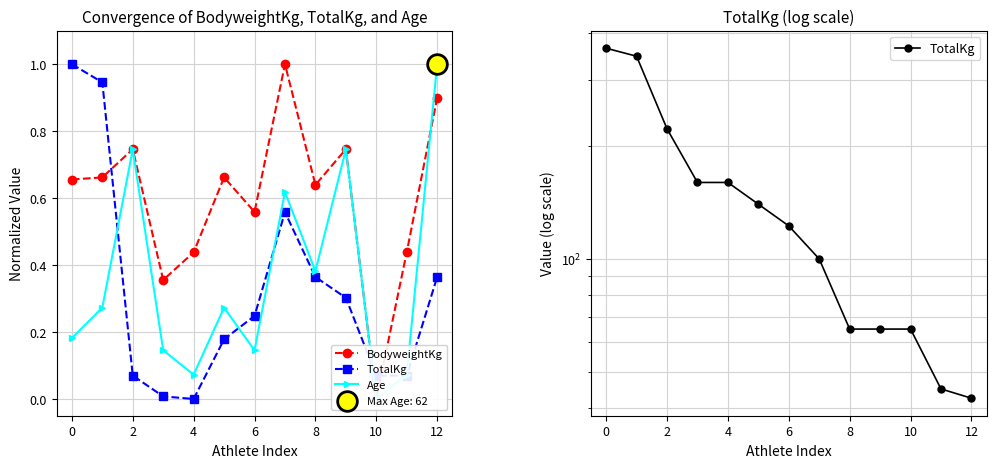

What are all the series names shown in the legend?

BodyweightKg, TotalKg, Age